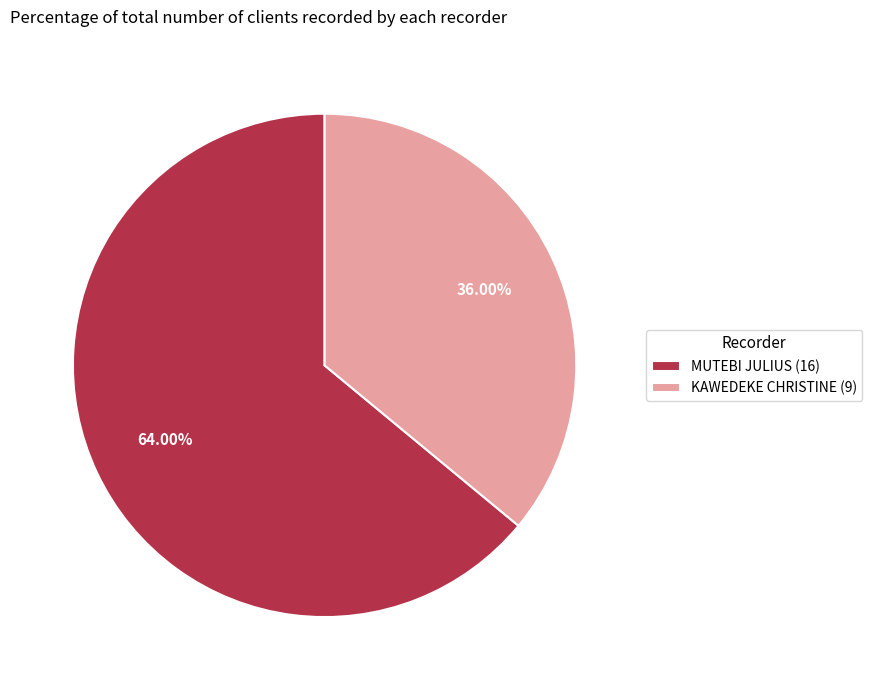

To the nearest percent, what is the average slice percentage?

50%